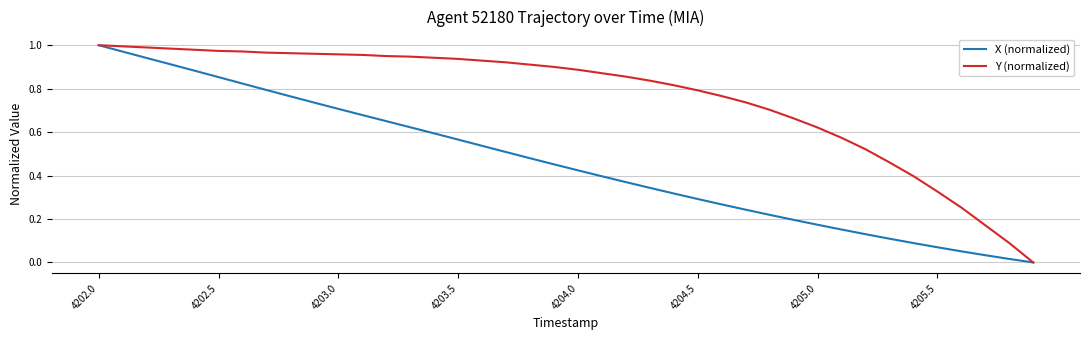

Is this an area chart (filled region under the line)?

No